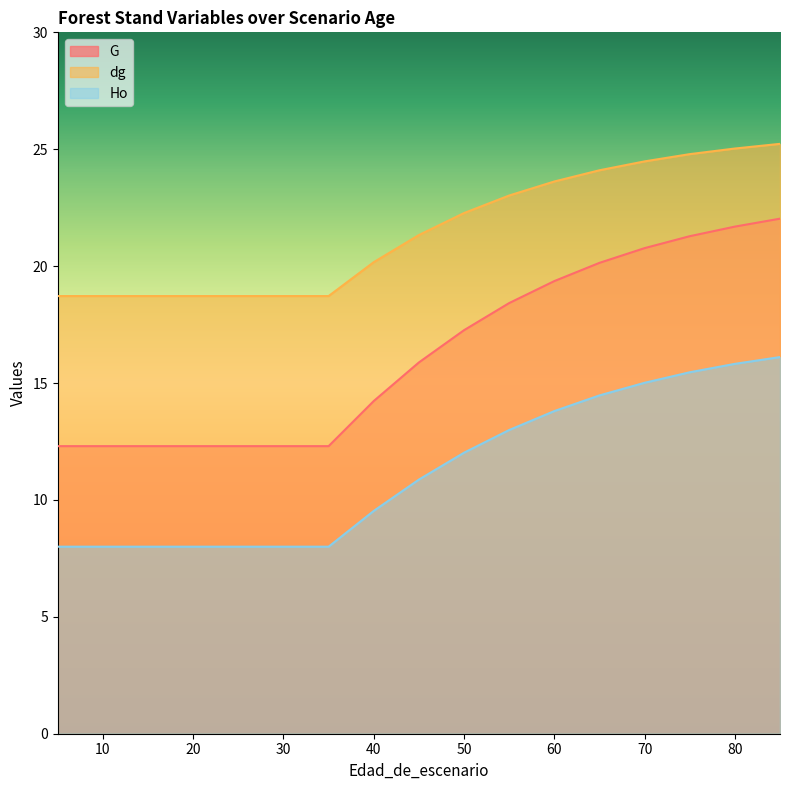

Which series changed the most between 5 and 25?

G